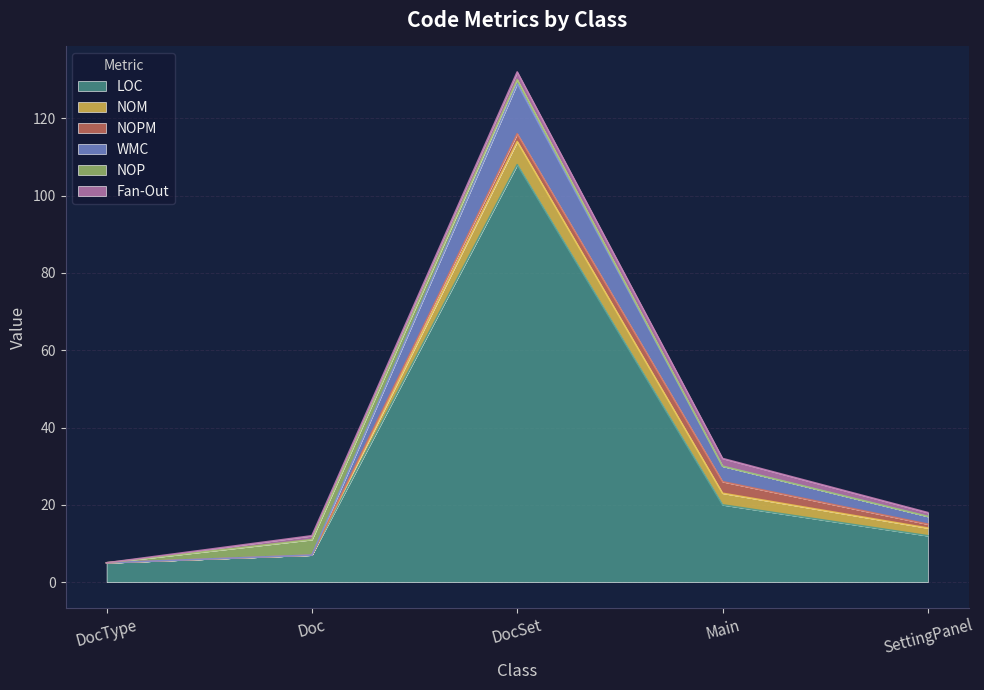

What is the label of the 2nd point from the right?

Main